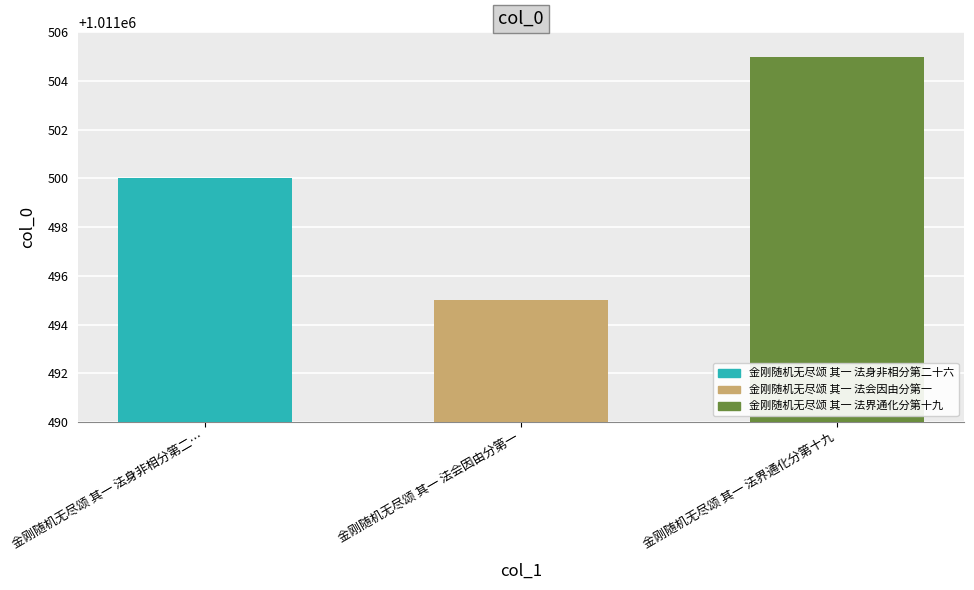

What position from the right is 金刚随机无尽颂 其一 法身非相分第二…?

3